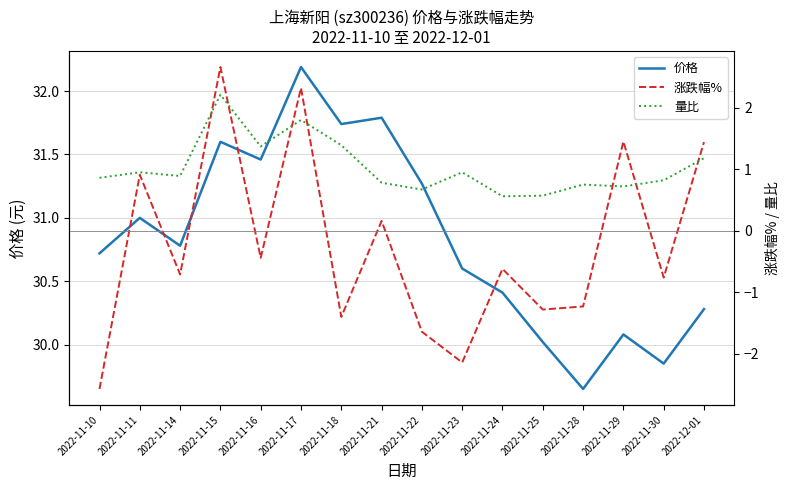

What is the label of the 16th point from the left?

2022-12-01